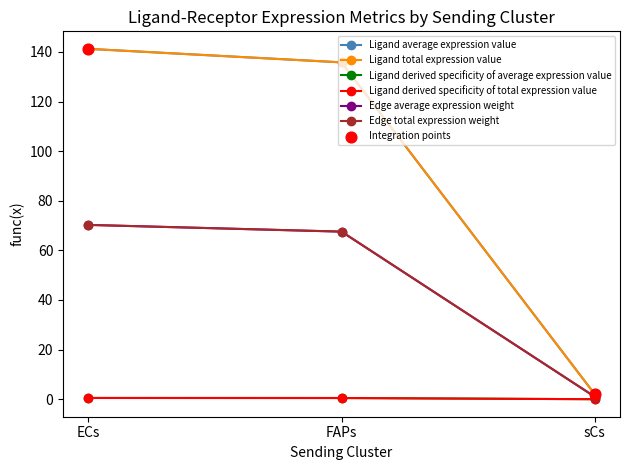

What is the total value across all series at FAPs?

407.7